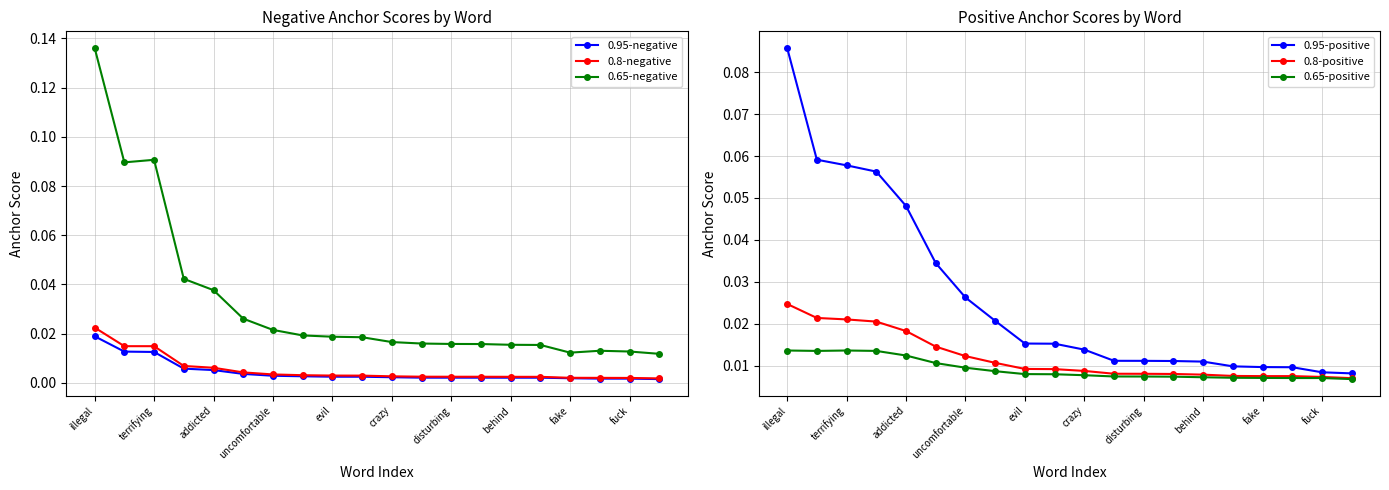

True or false: 0.65-negative and 0.8-negative intersect in this chart.

False